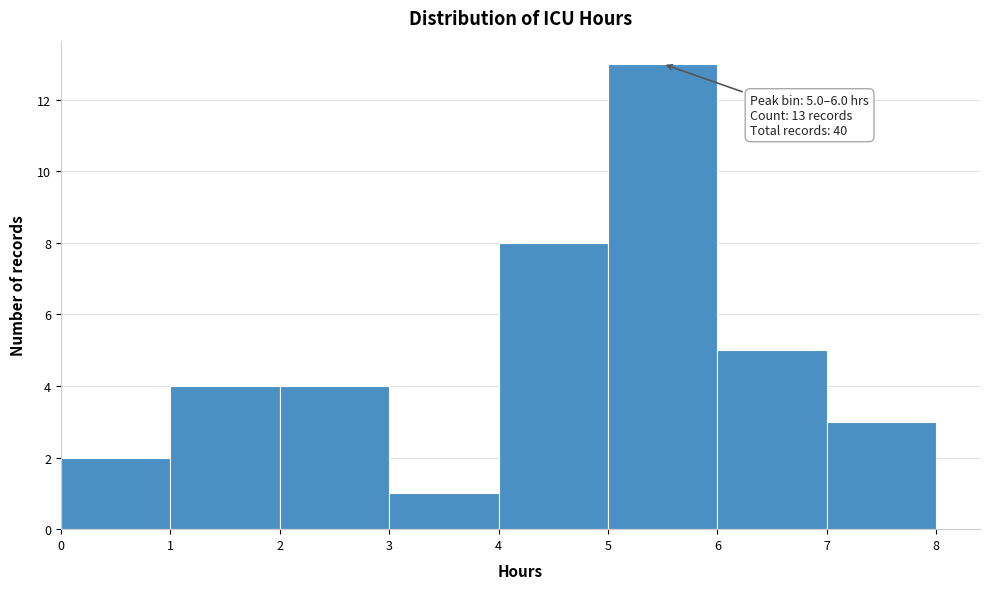

Over which range of the x-axis is the bar tallest?

5 to 6